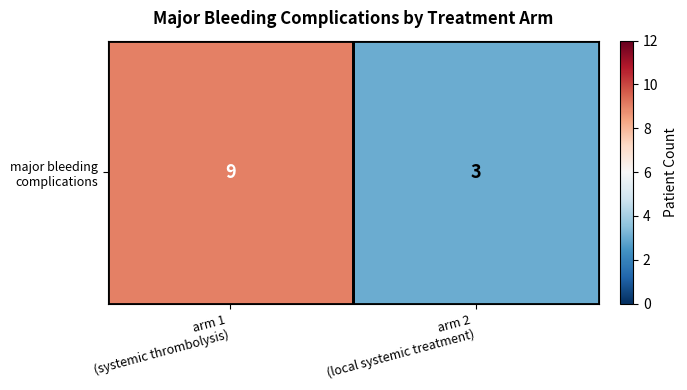

Which has a higher value, arm 2
(local systemic treatment) or arm 1
(systemic thrombolysis)?

arm 1
(systemic thrombolysis)